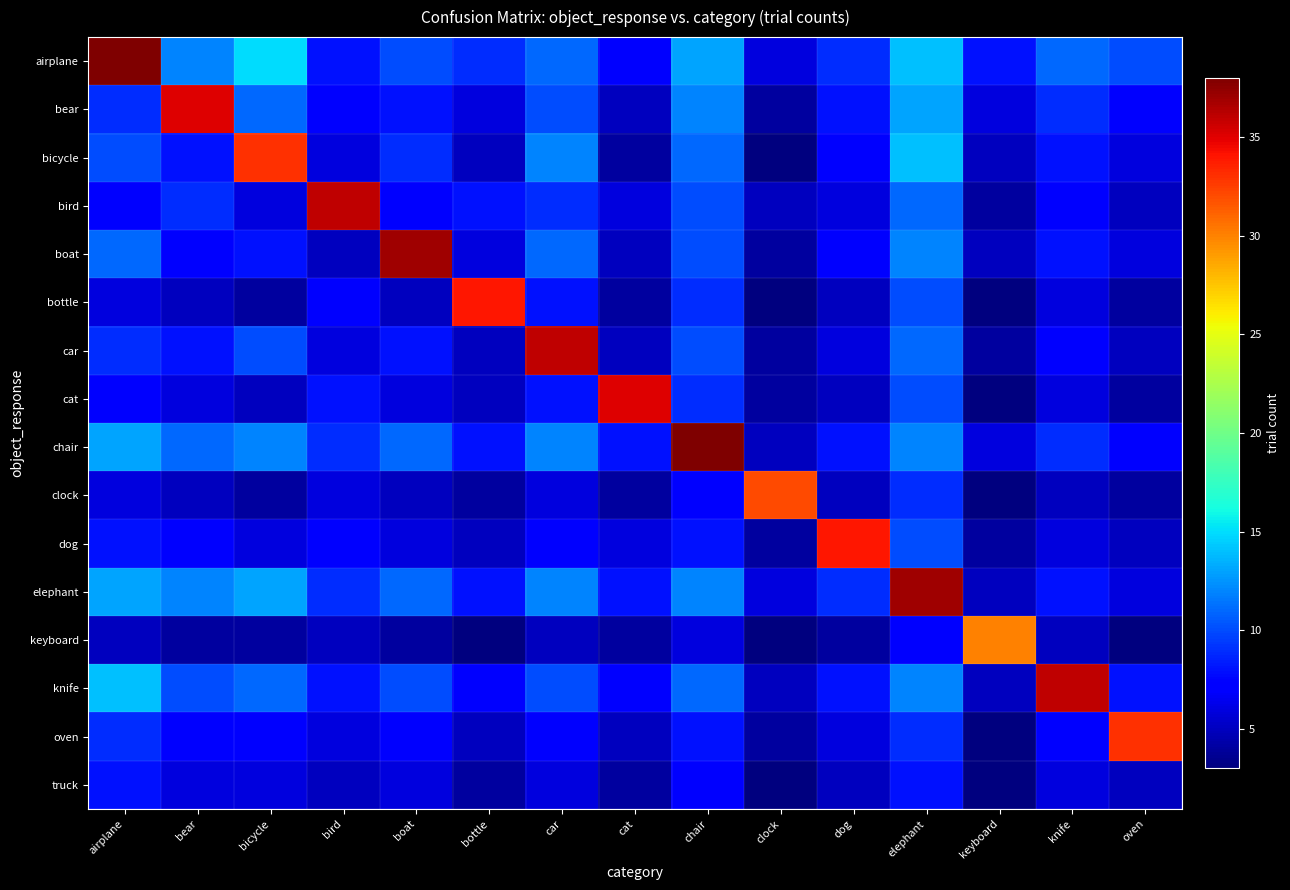

Between bicycle and chair, which is larger?

bicycle